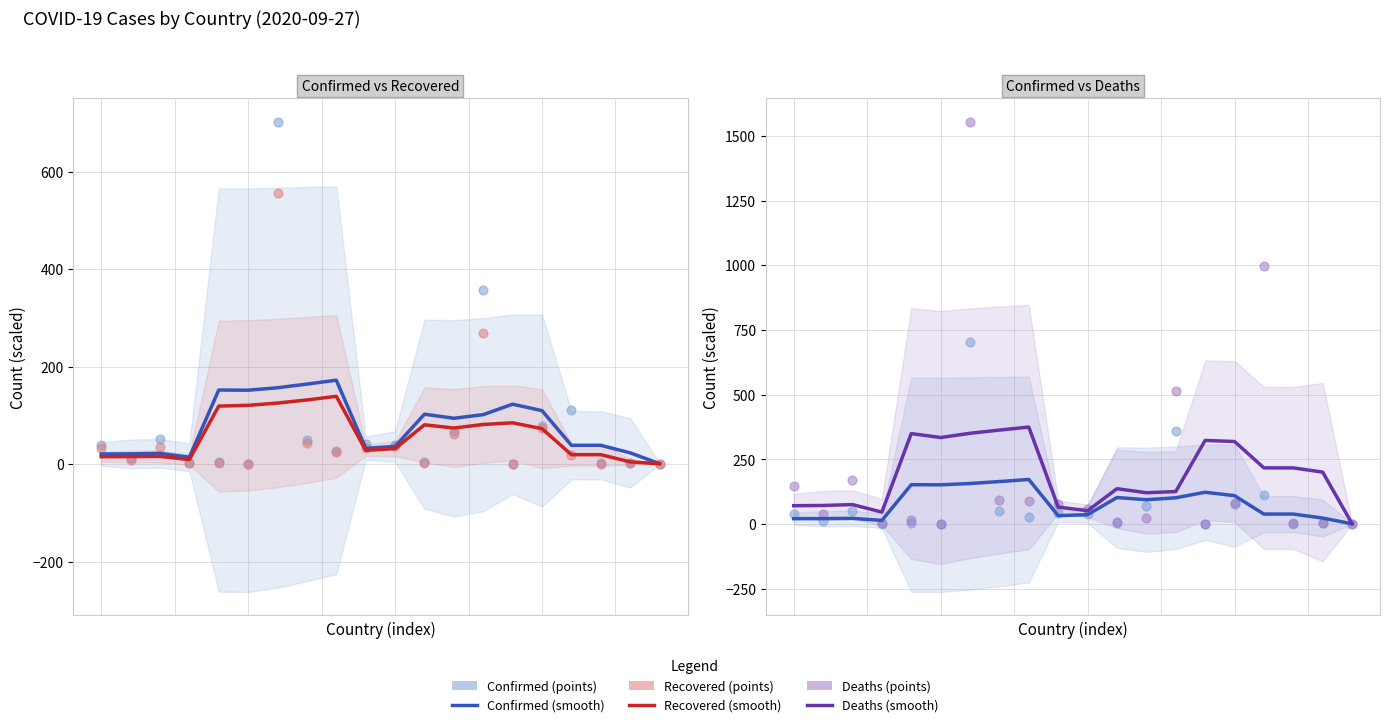

Which series has the widest spread of Y values?

Deaths (points)